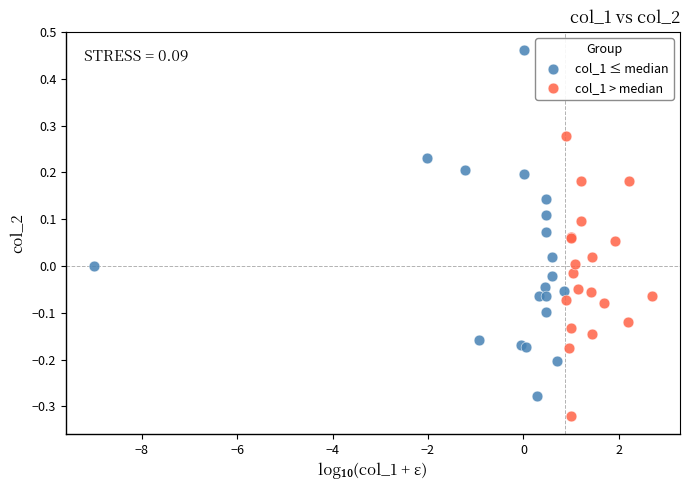

What are all the series names shown in the legend?

col_1 ≤ median, col_1 > median